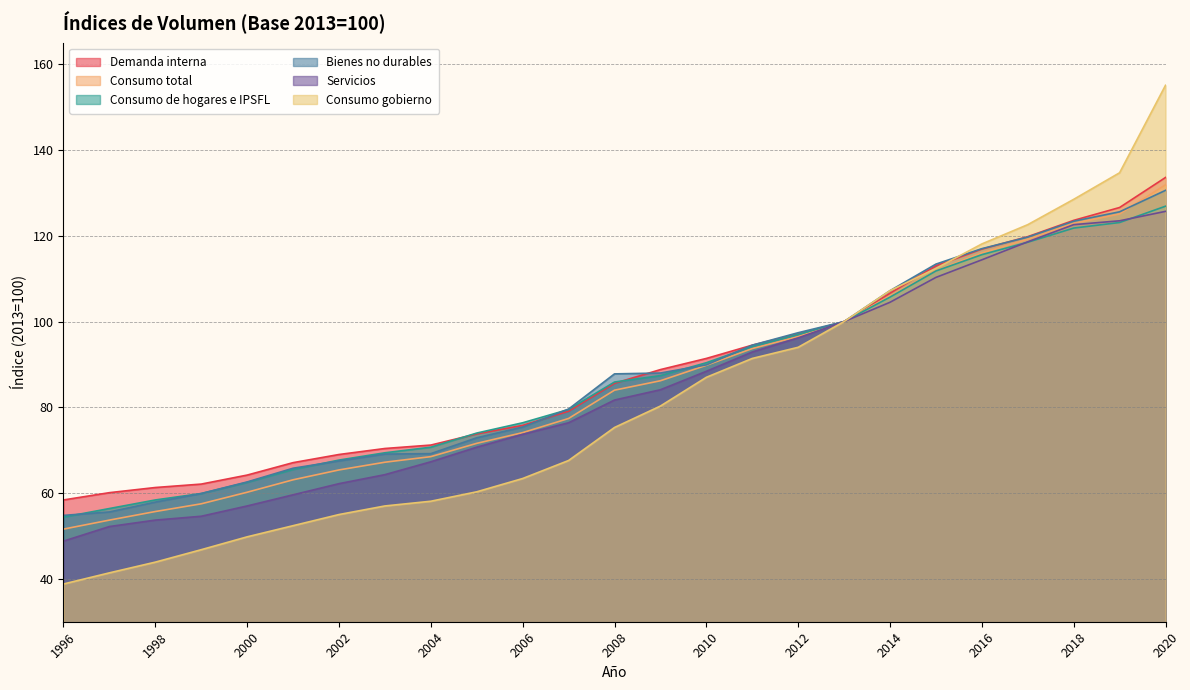

What is the average value of the Bienes no durables series?

87.4